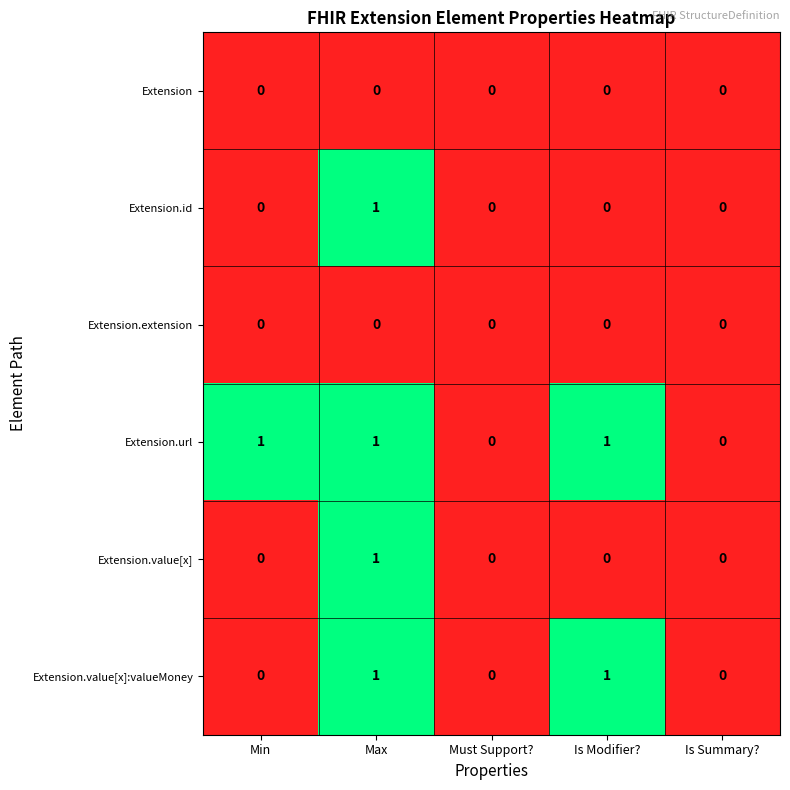

How many Extension.id values are between 0 and 1?

5